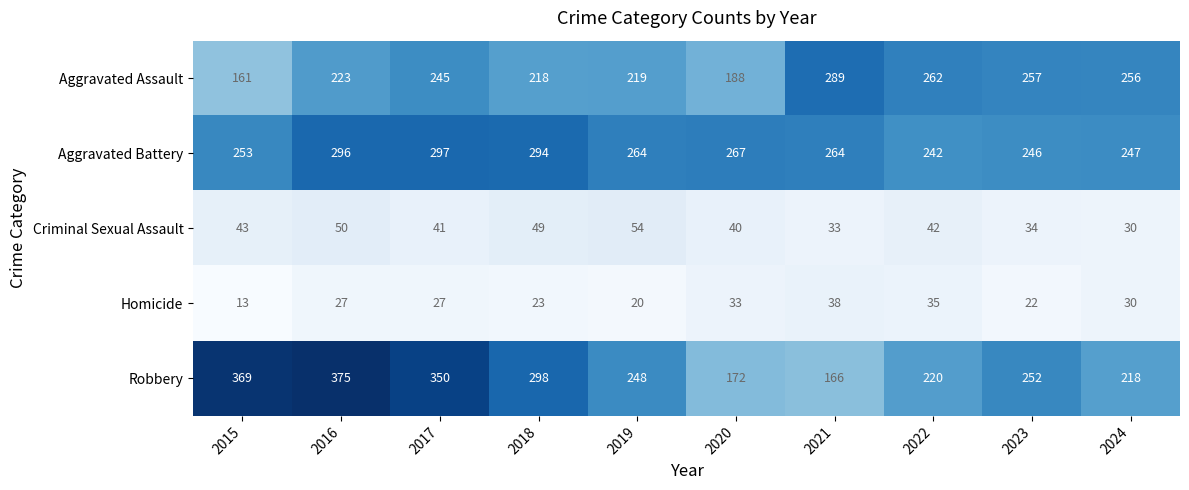

Is the value of Robbery at 2023 greater than the value of Criminal Sexual Assault at 2021?

Yes